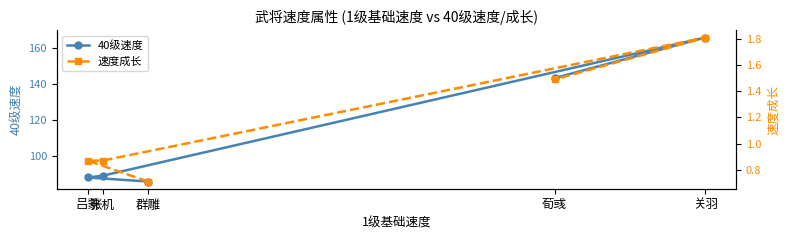

What are all the series names shown in the legend?

40级速度, 速度成长